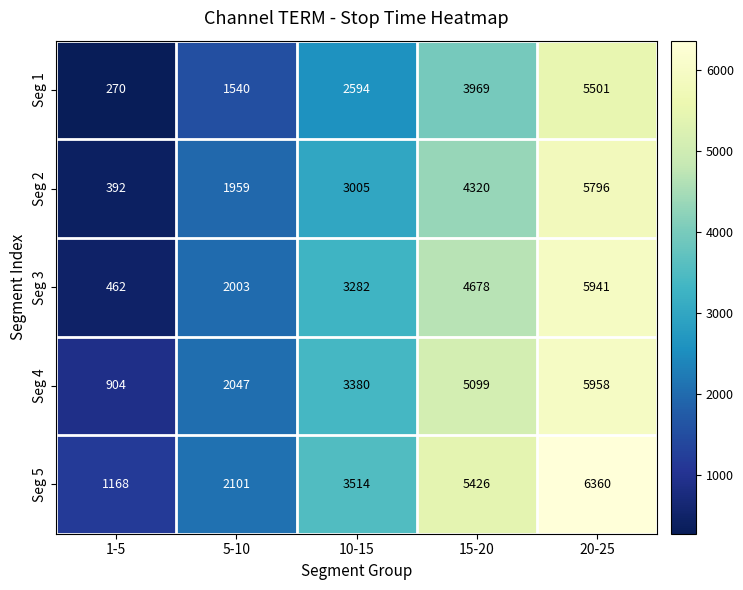

What is the sum of all Seg 3 values?

16366